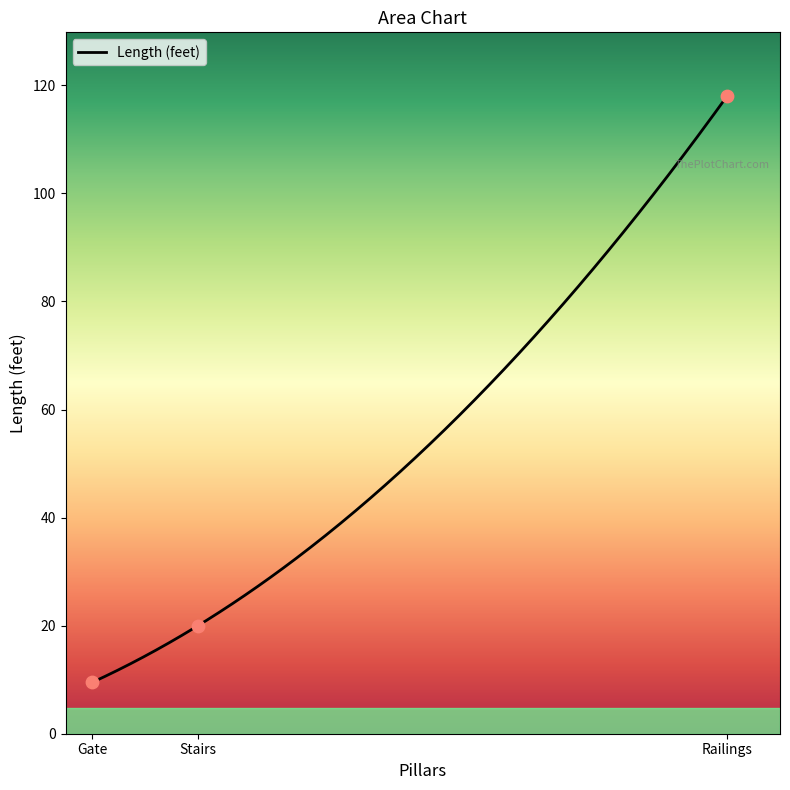

What is the ratio of the value at Gate to the value at Stairs?

0.5